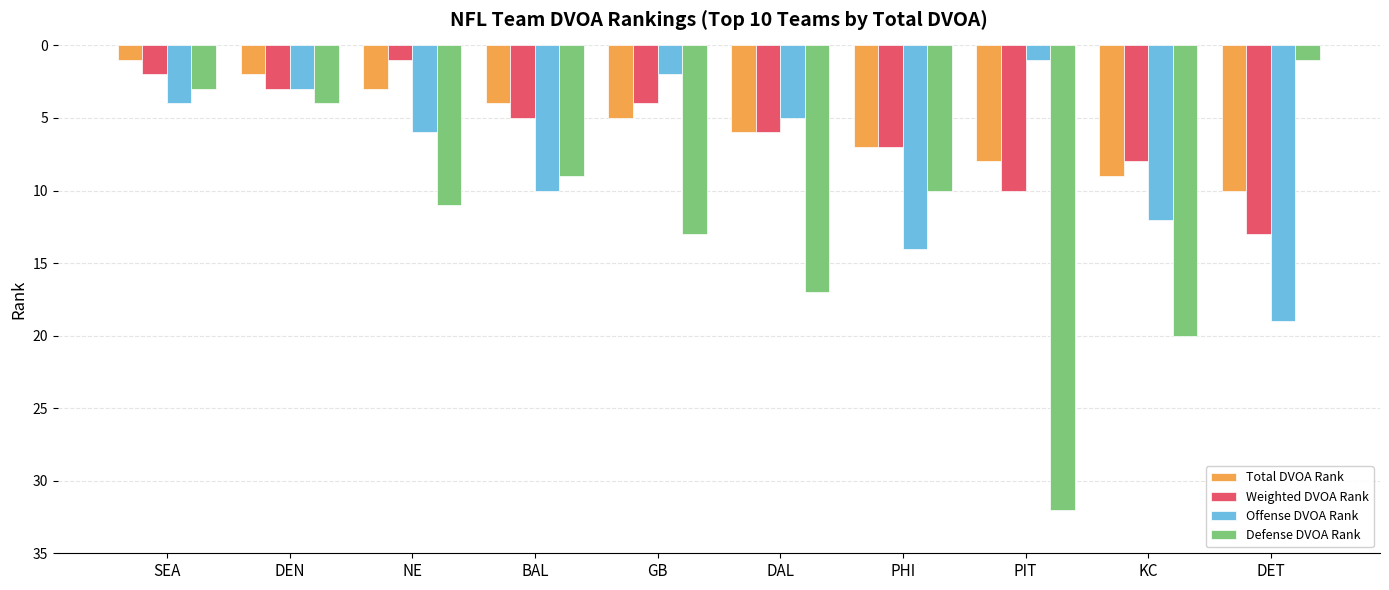

What is the difference between the highest and lowest values at PIT?

31